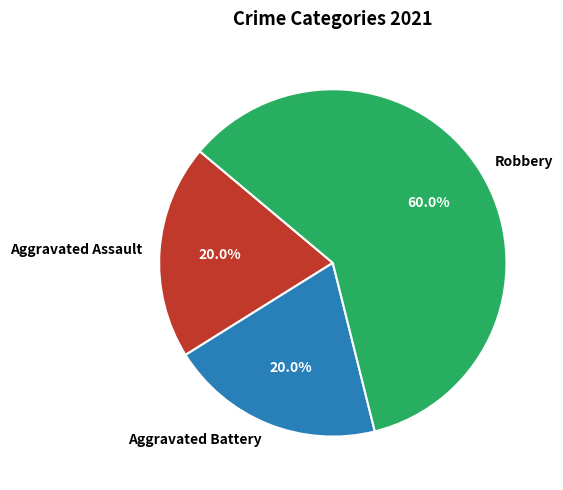

Approximately how many times larger is the value at Aggravated Assault compared to Aggravated Battery?

1.0